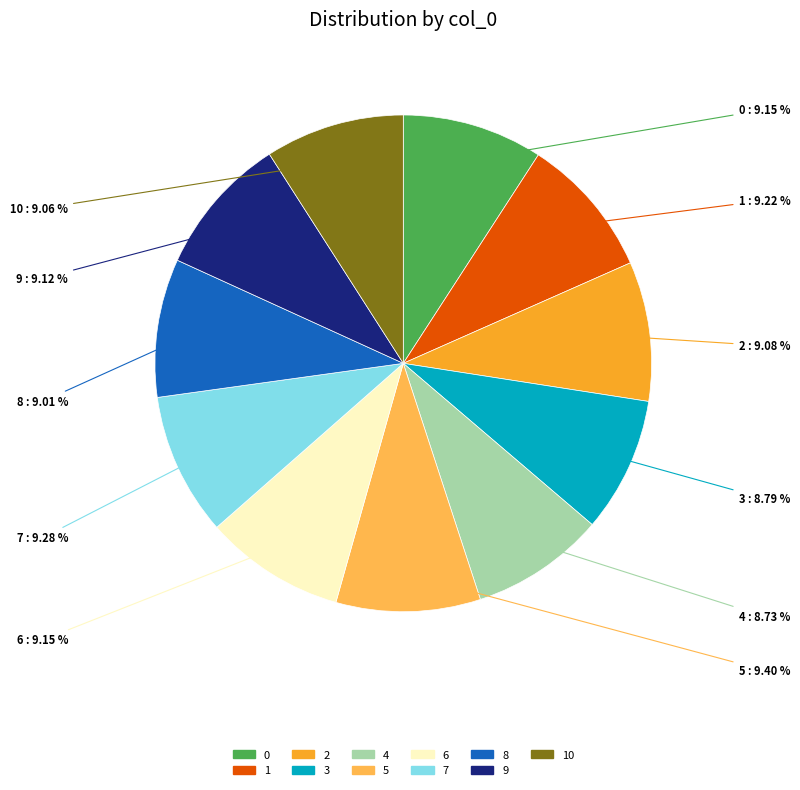

Is there a majority slice in this chart?

No